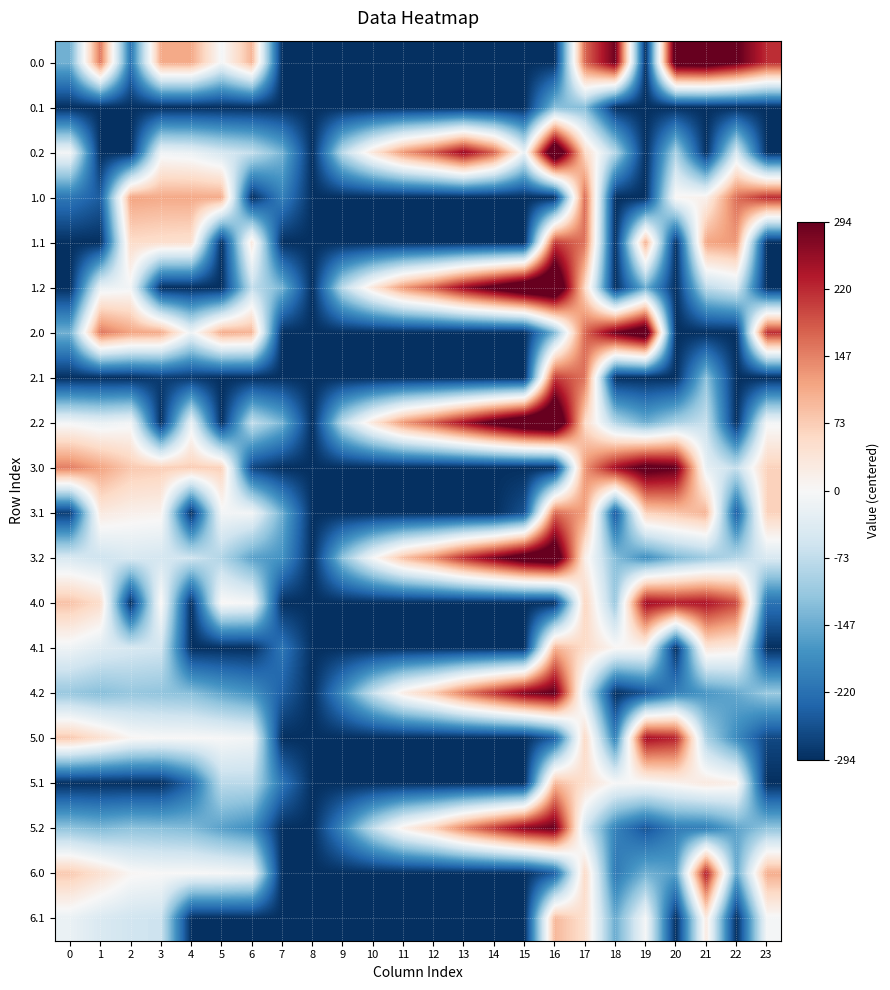

Count the number of data series in this chart.

20